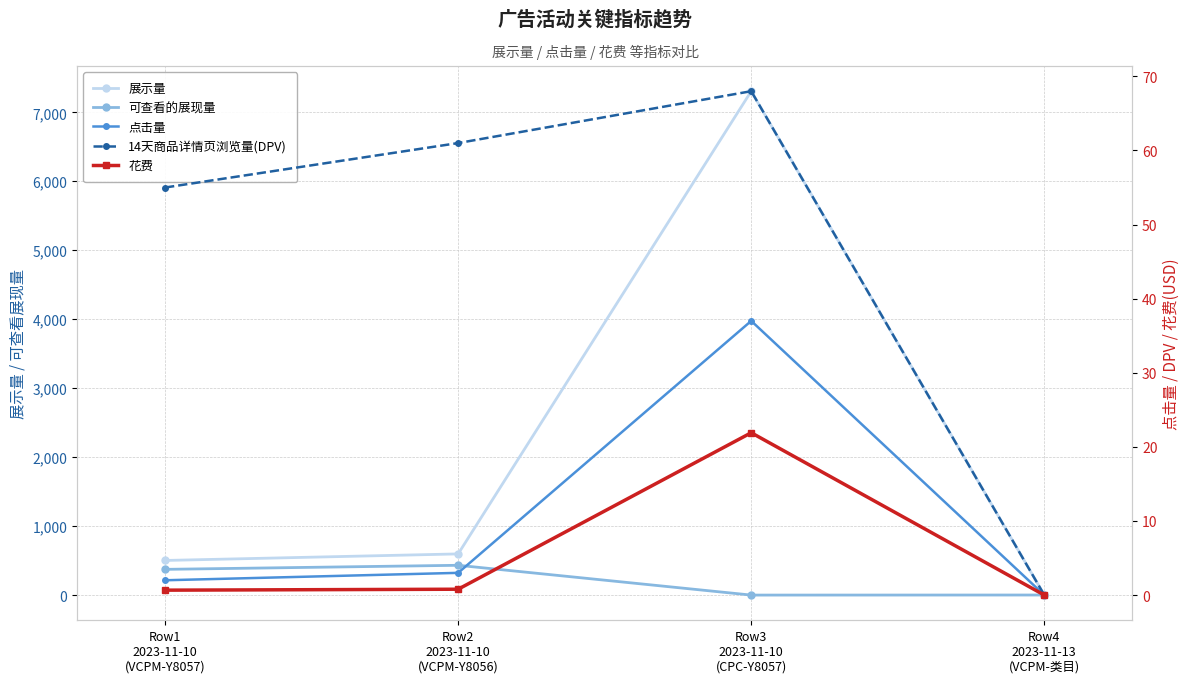

Which has a higher value, Row1
2023-11-10
(VCPM-Y8057) or Row4
2023-11-13
(VCPM-类目)?

Row1
2023-11-10
(VCPM-Y8057)